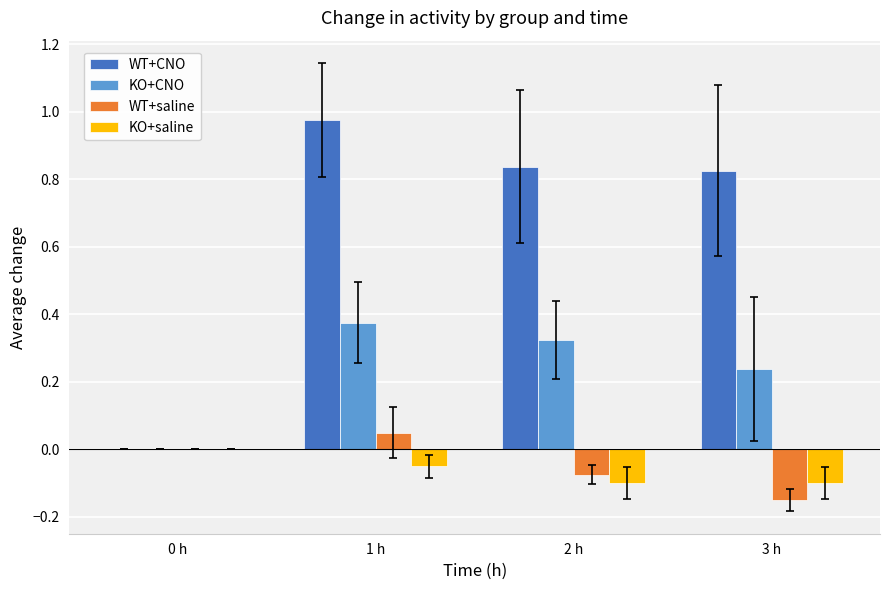

Which series has the largest total across all categories?

WT+CNO